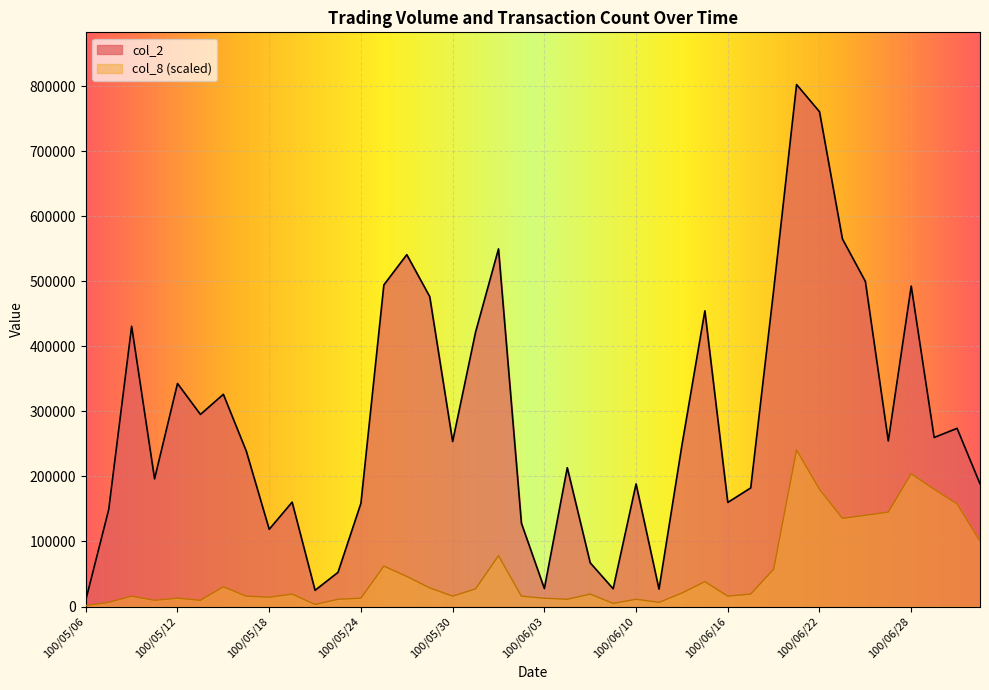

What is the value of the col_2 point at the 2nd from the left?

149130.0